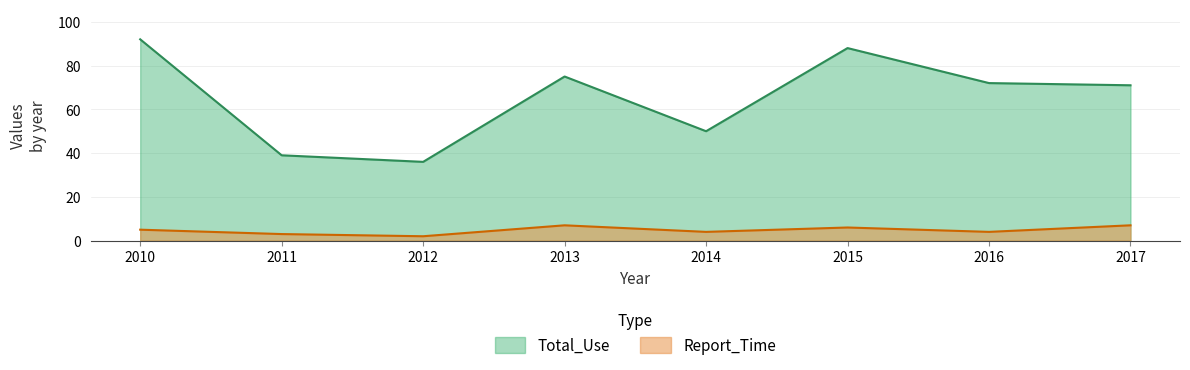

At which label is Total_Use closest to 64?

2017